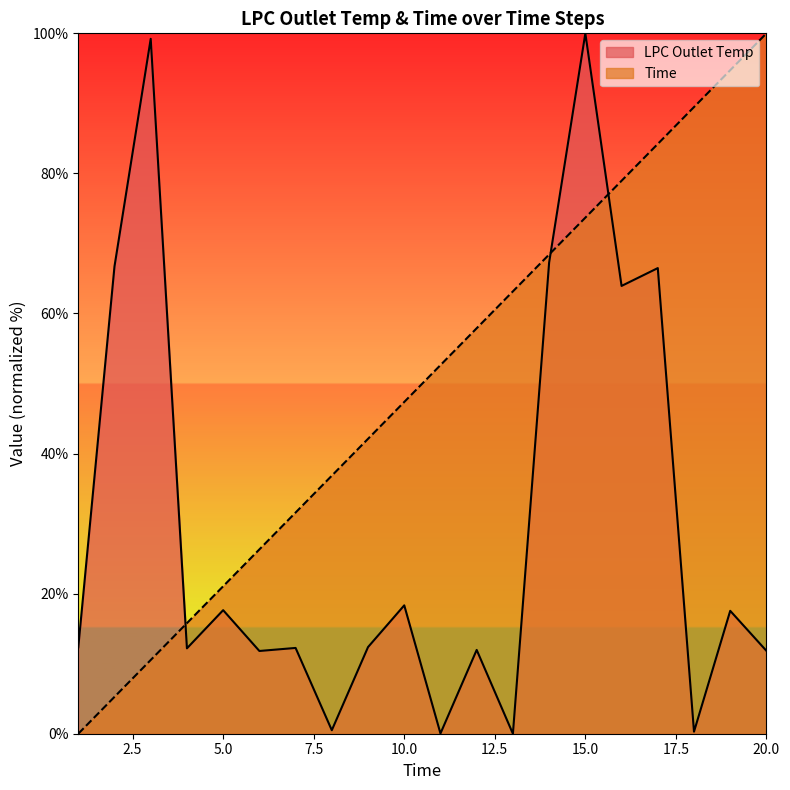

What is the sum of the Time values at 1 and 16?

78.9